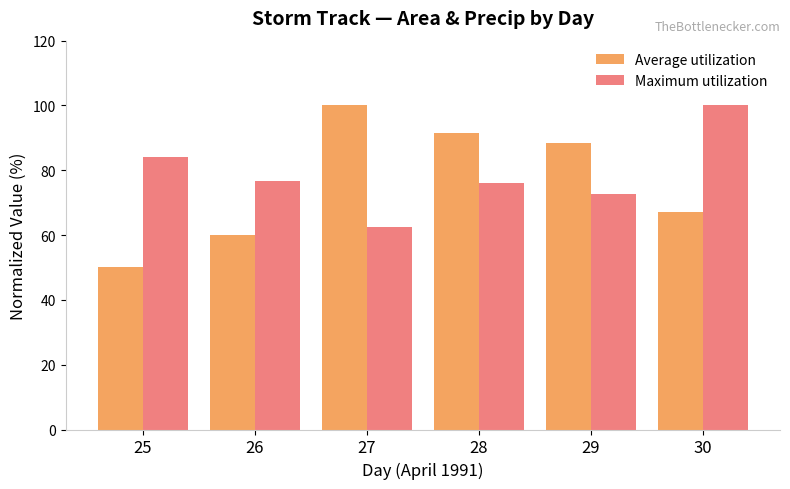

What is the value of the Average utilization bar at the 4th from the left?

91.7